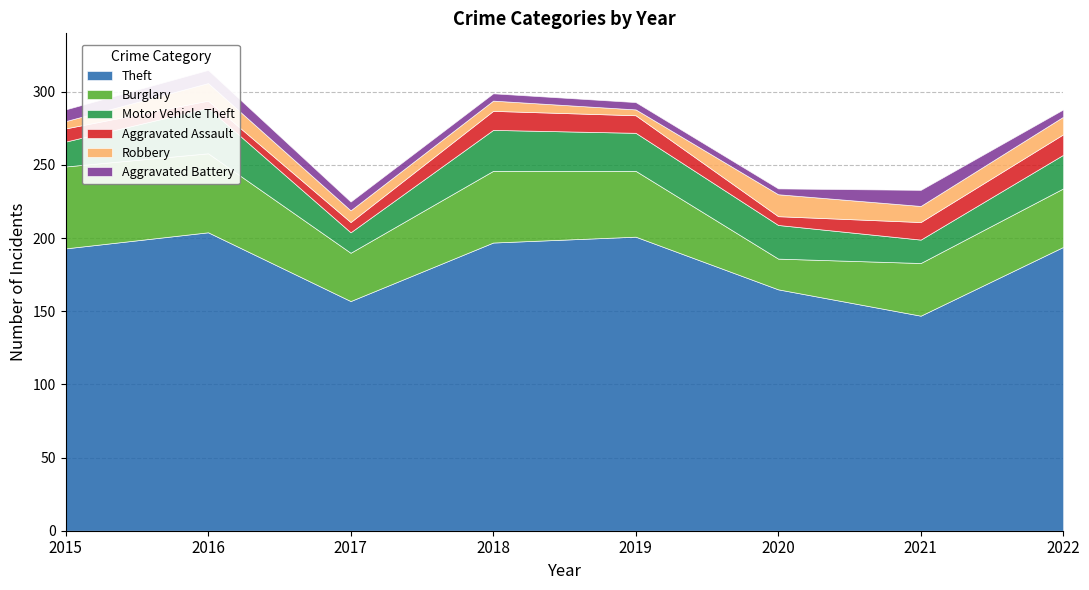

At which category is the sum across all series the highest?

2016